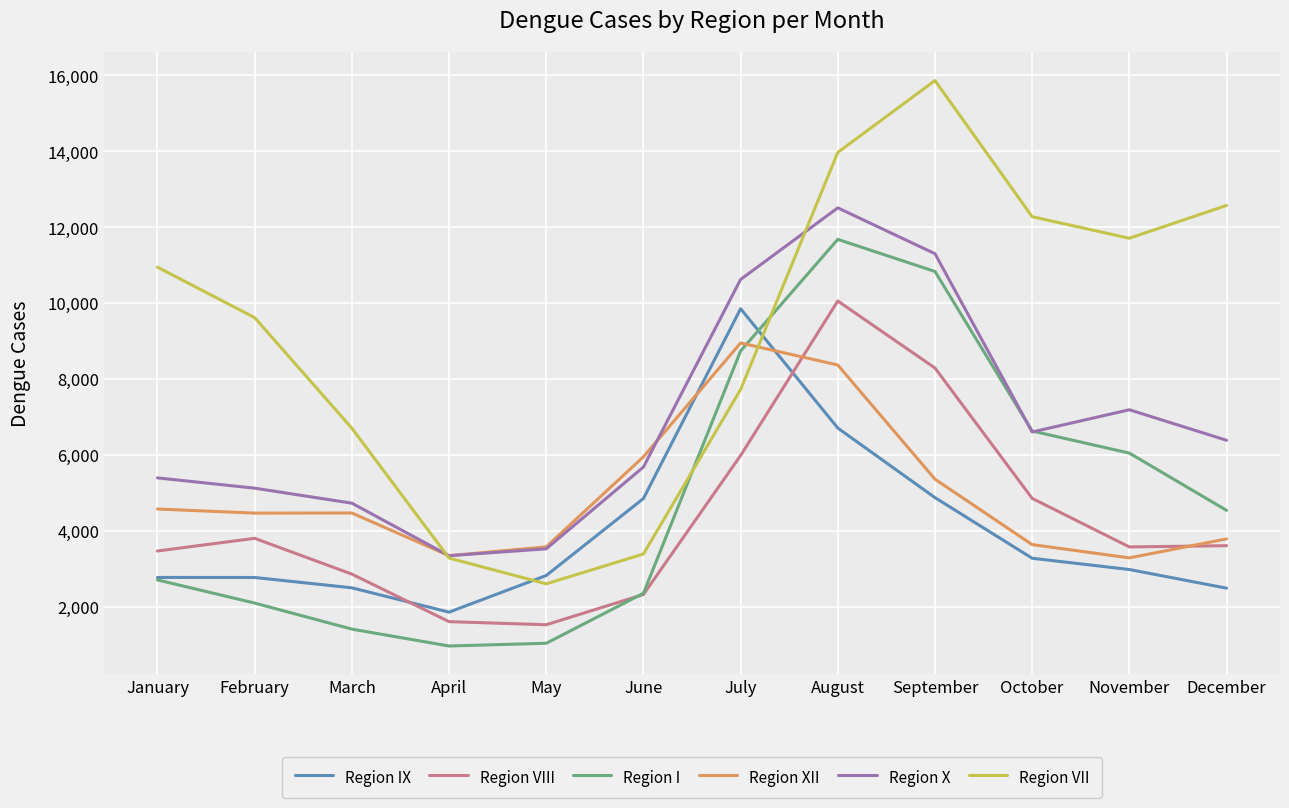

Is it true that Region VII equals 2727 at October?

False